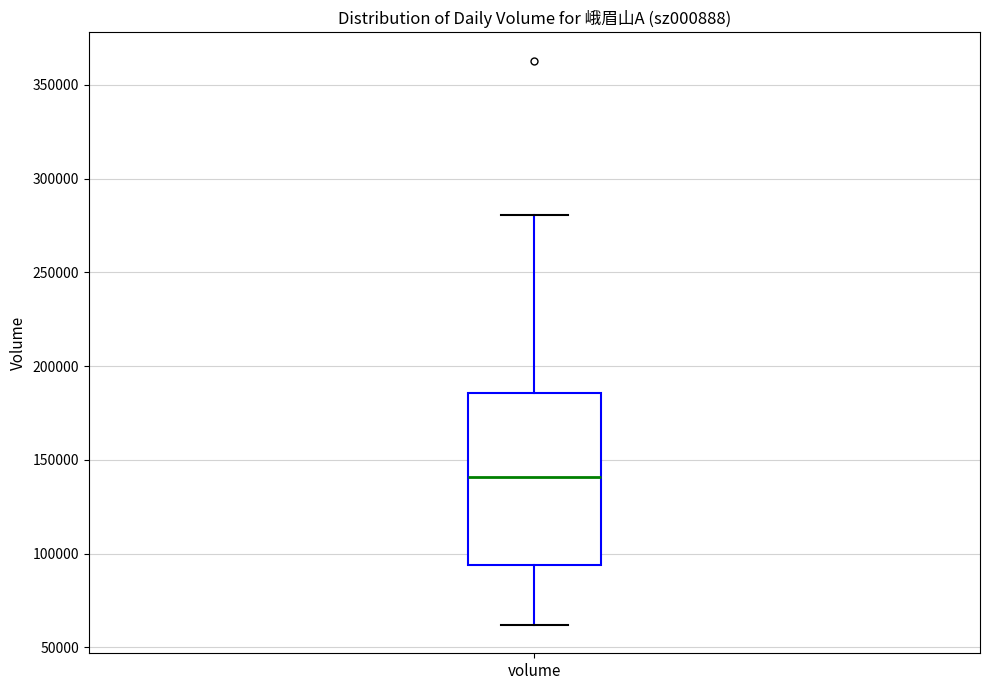

Read this box plot against the y-axis: the position of the median line, the range covered by the box, and the ends of both whiskers. The values are not printed on the chart, so give them approximately, as read against the axis.

median 140000, box 95000 to 185000, whiskers 60000 to 280000